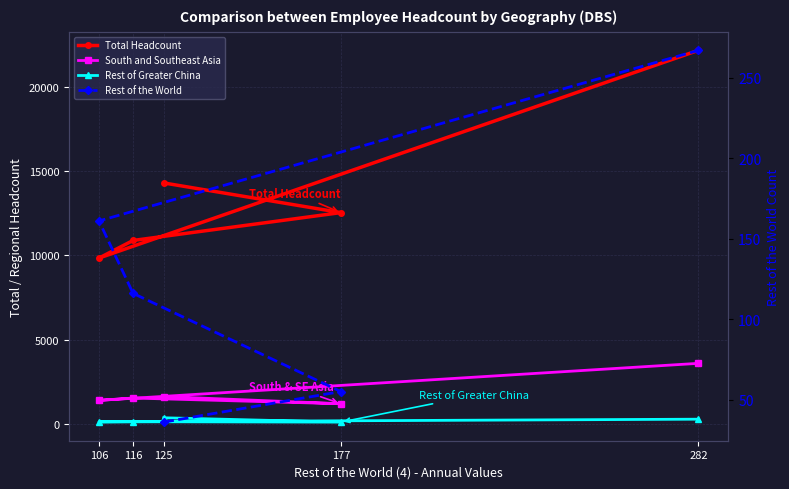

Is it true that Rest of the World equals 14 at 125?

False